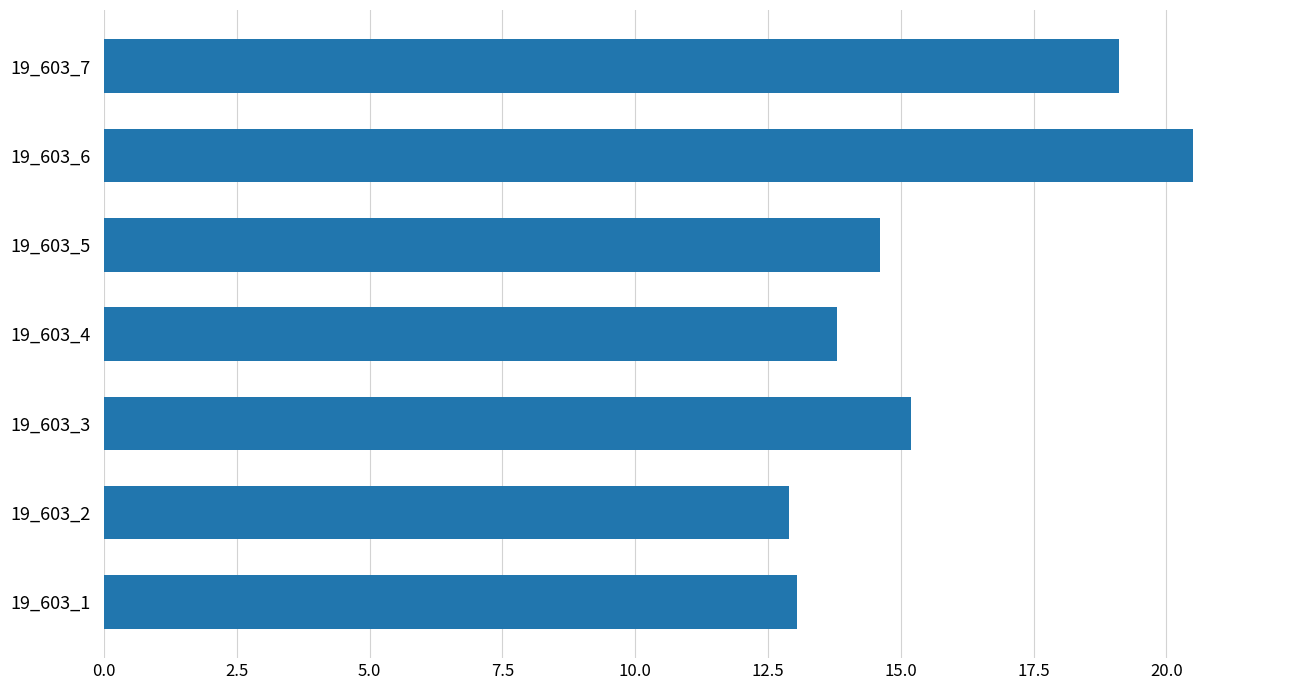

Are the bars grouped side by side (vs. stacked)?

No